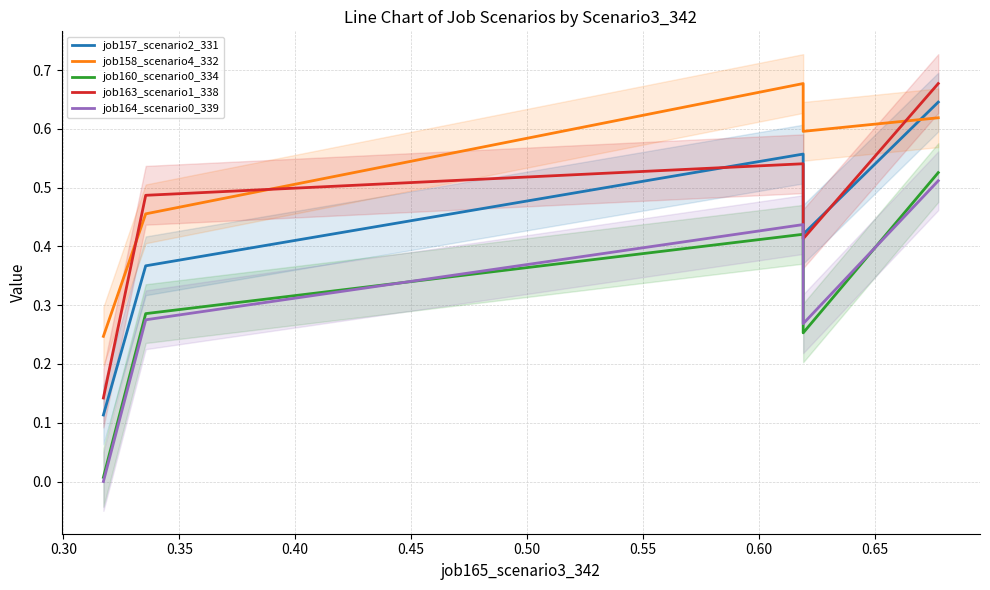

Is the value of job160_scenario0_334 at 0.25 greater than the value of job157_scenario2_331 at 0.25?

No